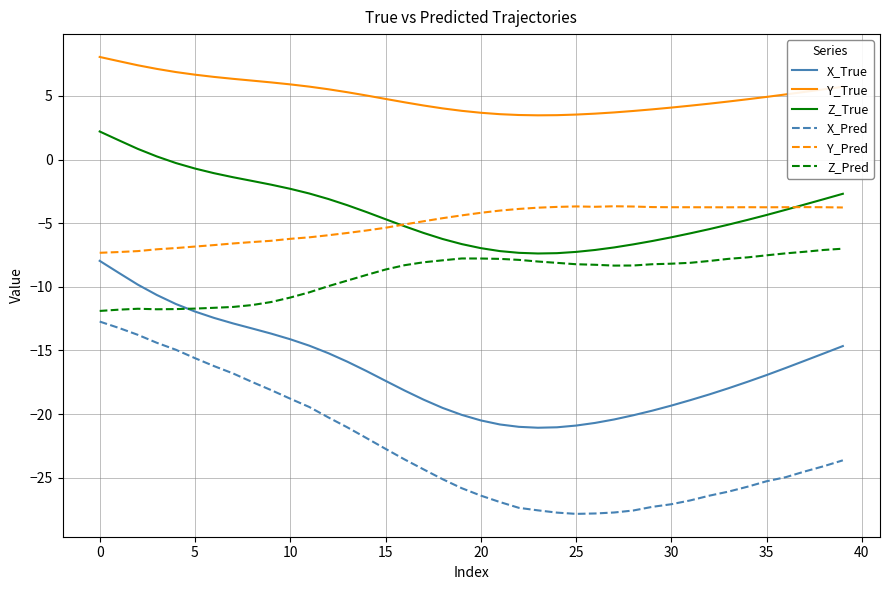

True or false: Y_Pred and Y_True cross at least once.

False